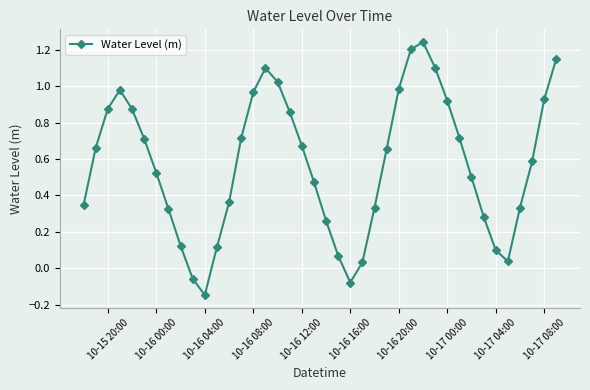

What is the difference between the maximum and minimum values?

1.4